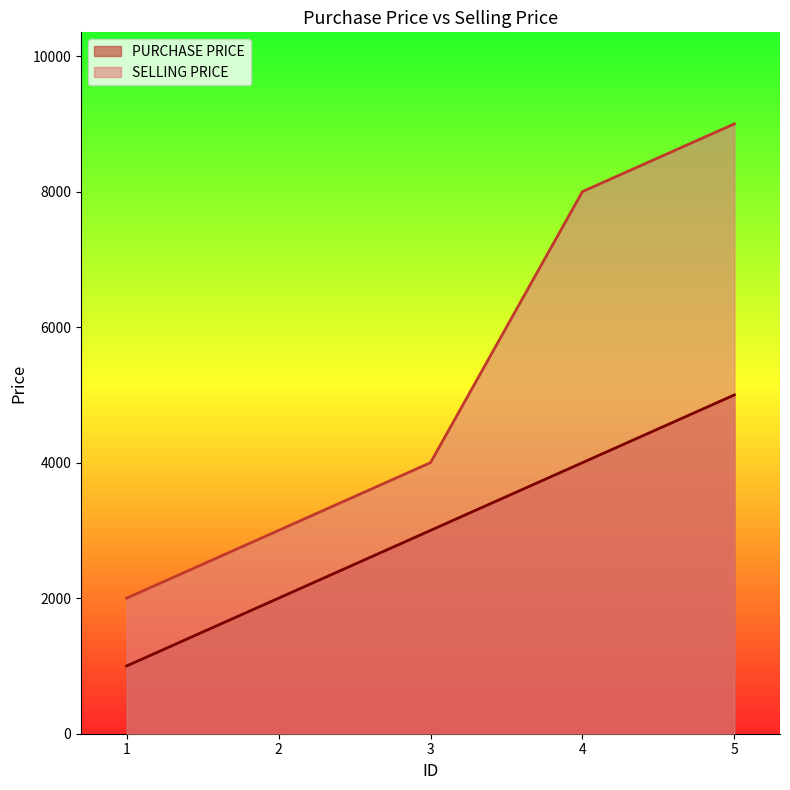

Does the chart have visible grid lines?

No